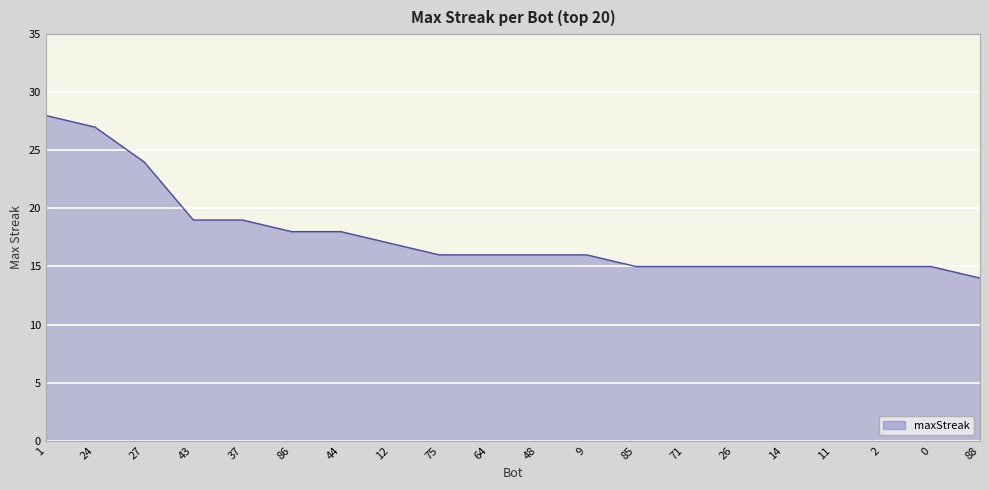

Count the number of categories in the chart.

20